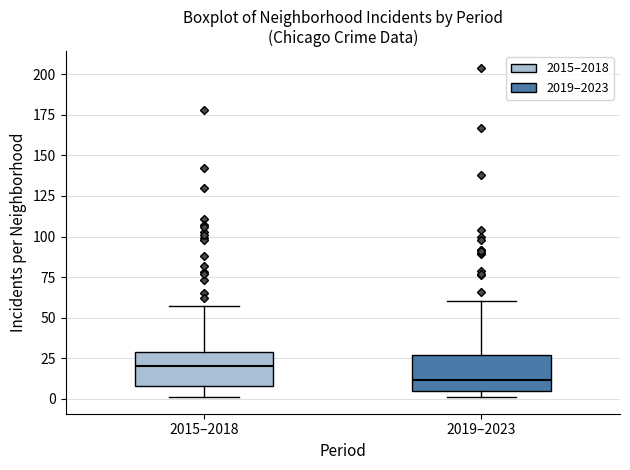

Where does the upper whisker of the box for 2019–2023 end on the y-axis? The values are not printed on the chart, so give them approximately, as read against the axis.

60